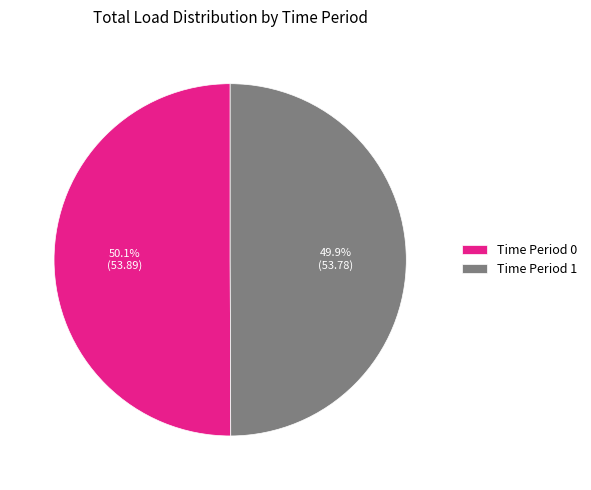

What is the ratio of the value at Time Period 0 to the value at Time Period 1?

1.0